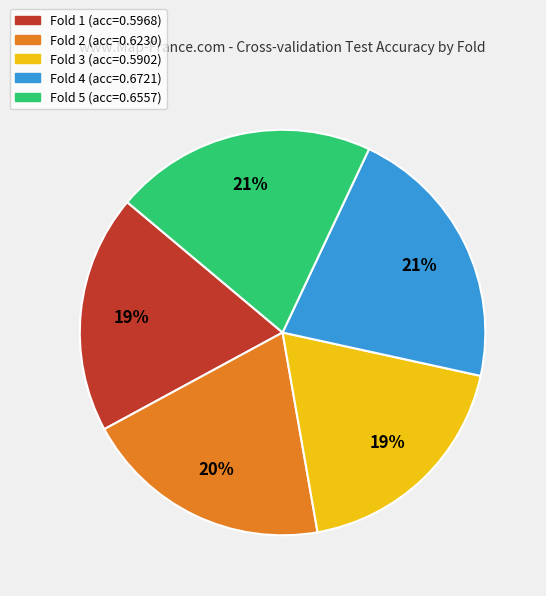

To the nearest percent, what portion does Fold 4 represent?

21%